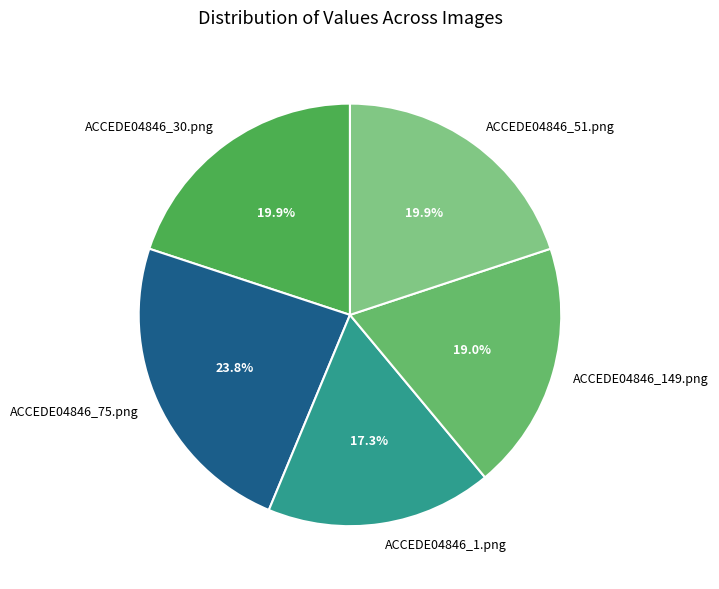

Is there any slice that represents more than half of the pie?

No